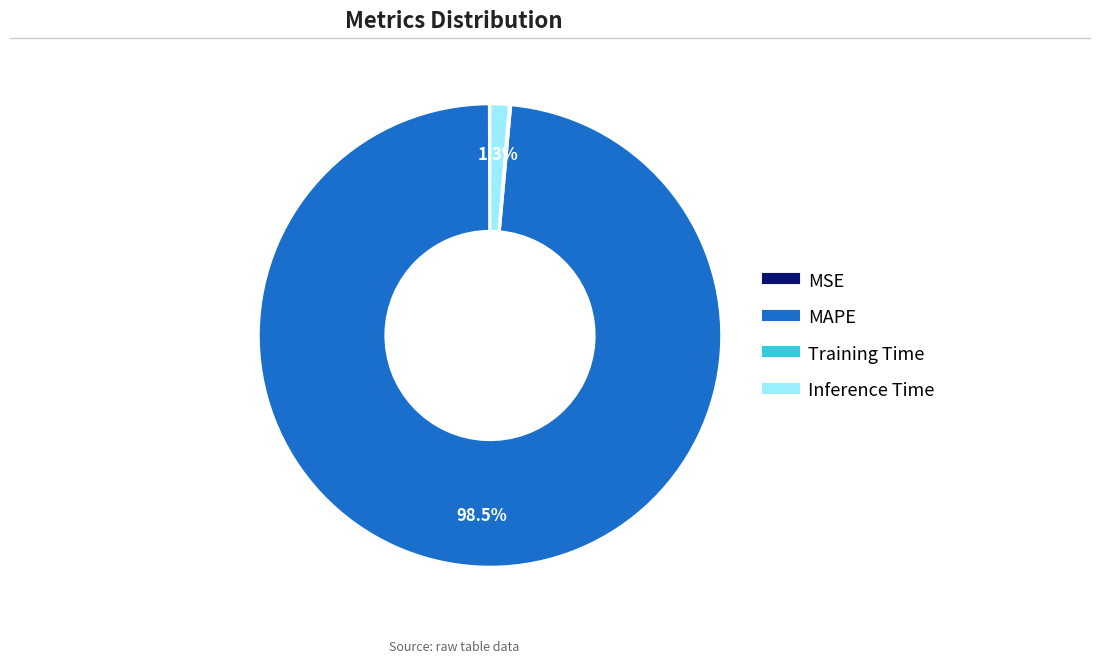

Is there any slice that represents more than half of the pie?

Yes